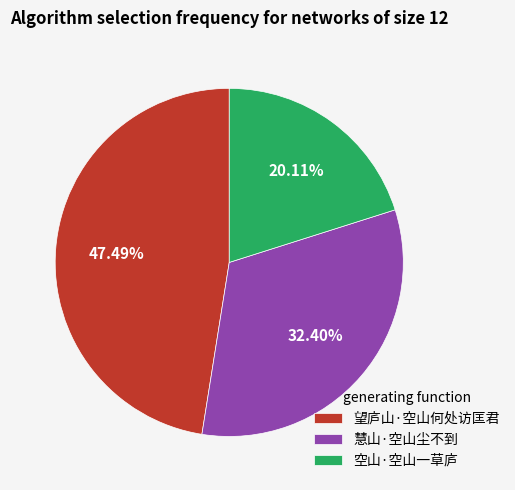

Rank the categories by value from lowest to highest.

空山·空山一草庐, 慧山·空山尘不到, 望庐山·空山何处访匡君